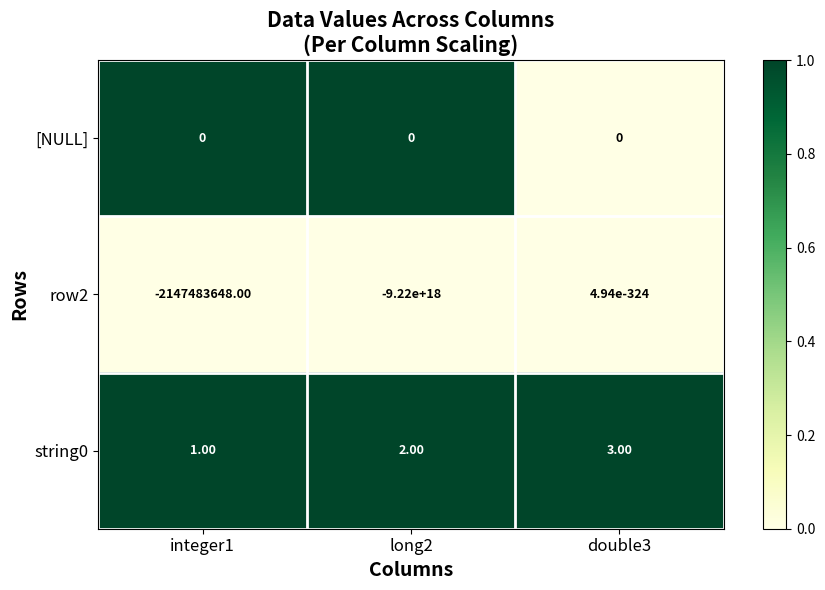

At which category is the sum across all series the highest?

double3